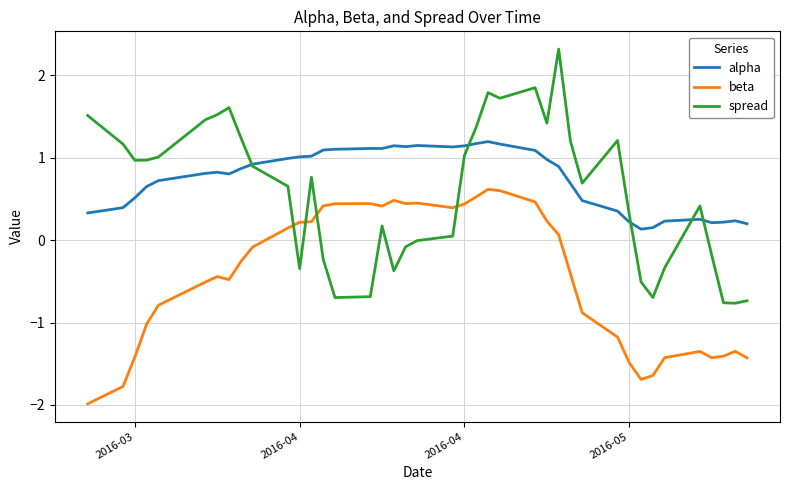

List the series in order of their peak value, lowest first.

beta, alpha, spread